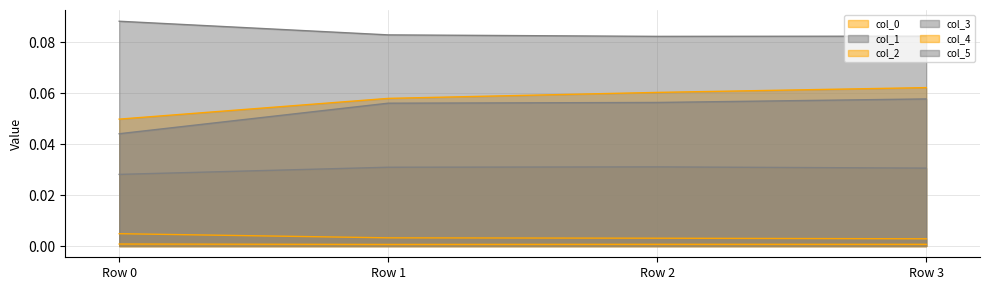

True or false: col_5 has more than 0 interior local peaks.

False